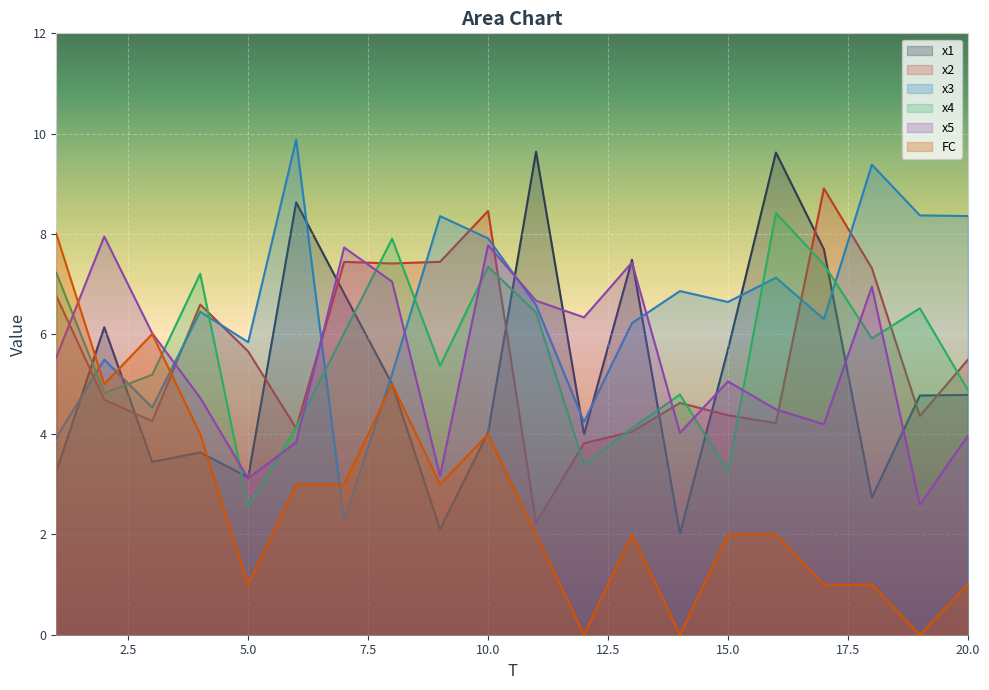

Where do x5 and x3 first cross each other?

3 and 4